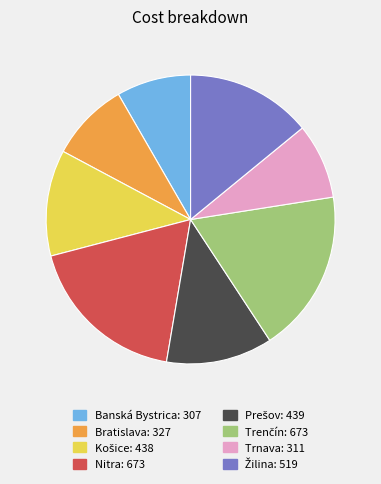

Is there any slice that represents more than half of the pie?

No